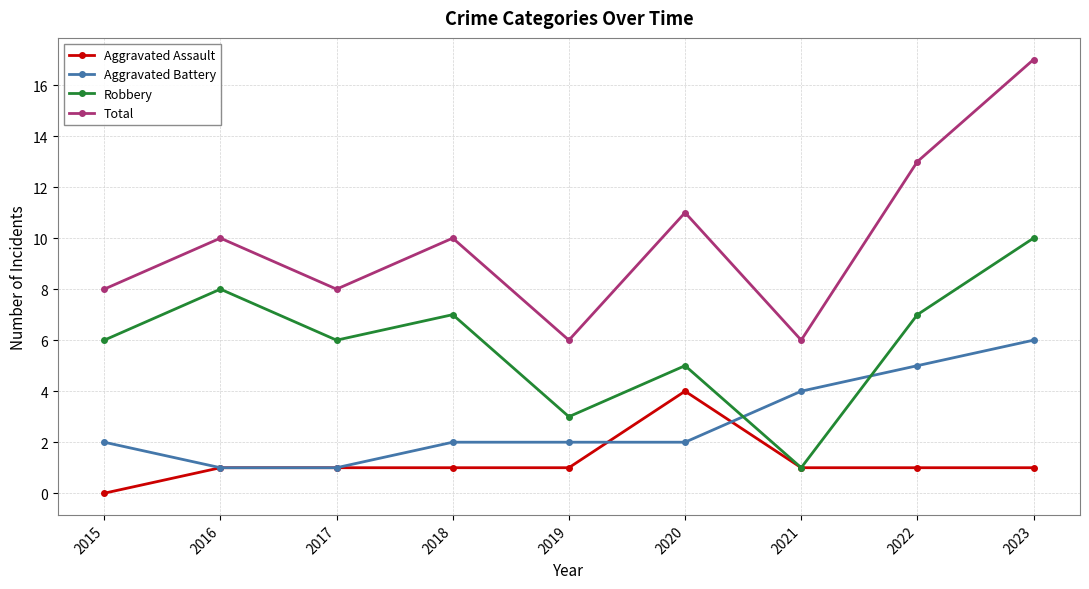

True or false: Aggravated Battery has more than 1 points higher than both neighbors.

False